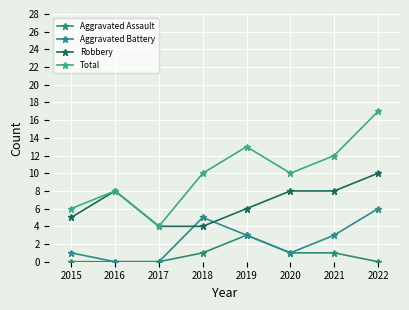

What are all the series names shown in the legend?

Aggravated Assault, Aggravated Battery, Robbery, Total